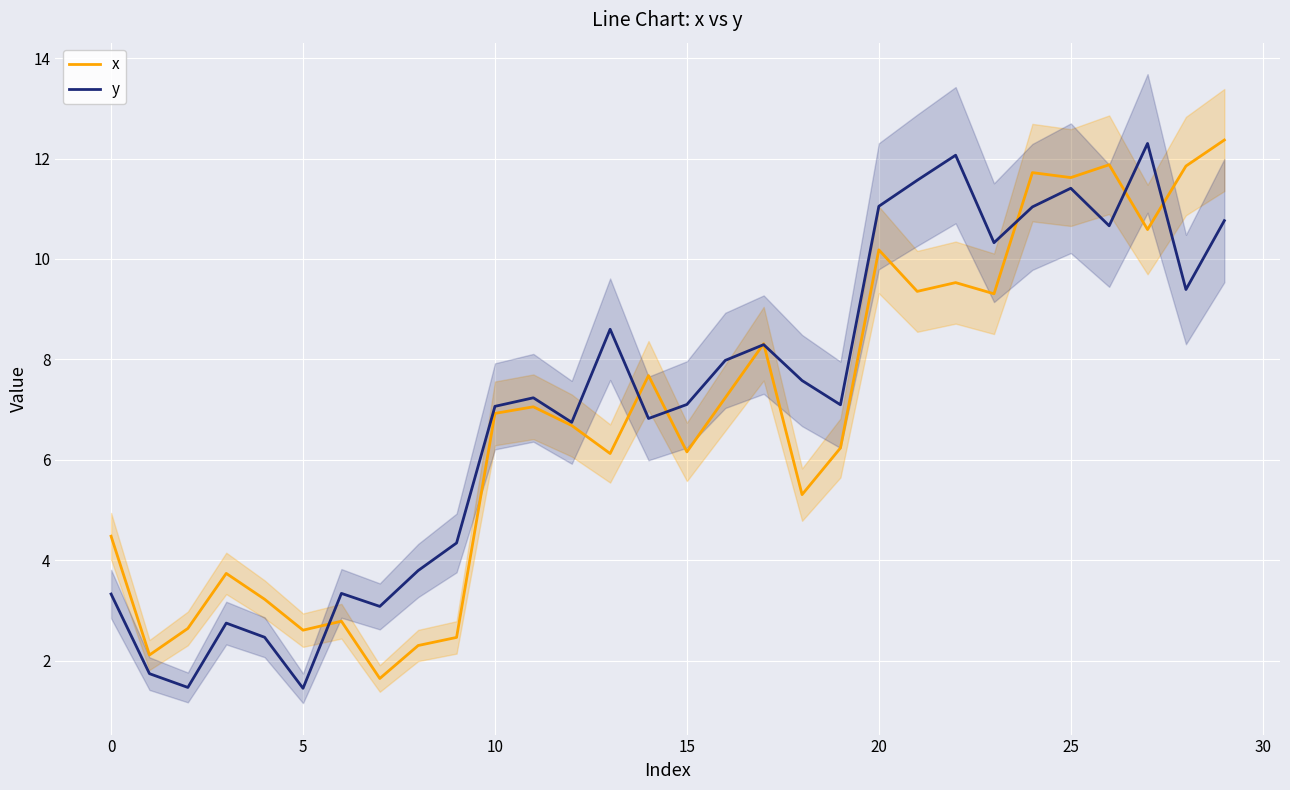

What is the minimum value for x?

1.6